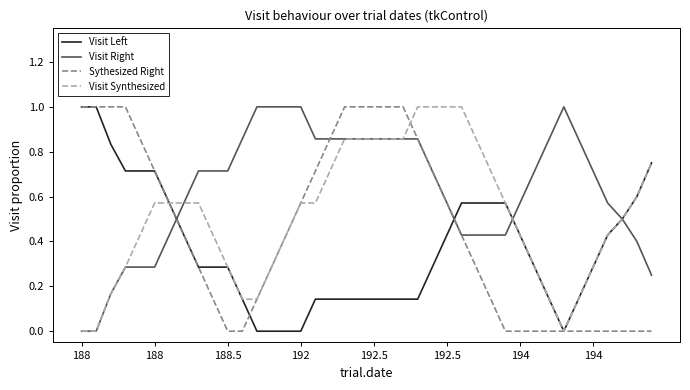

Rank the series by their average value, from lowest to highest.

Visit Left, Sythesized Right, Visit Synthesized, Visit Right